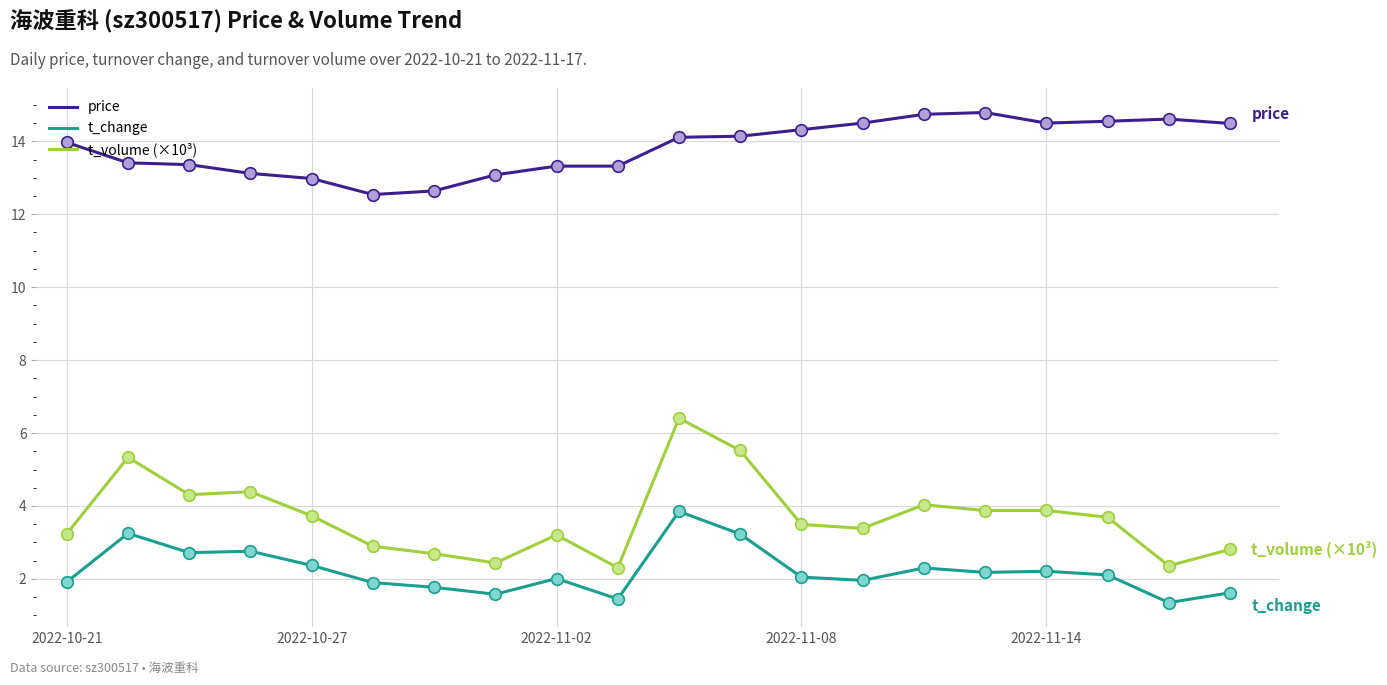

What are all the series names shown in the legend?

price, t_change, t_volume (×10³)